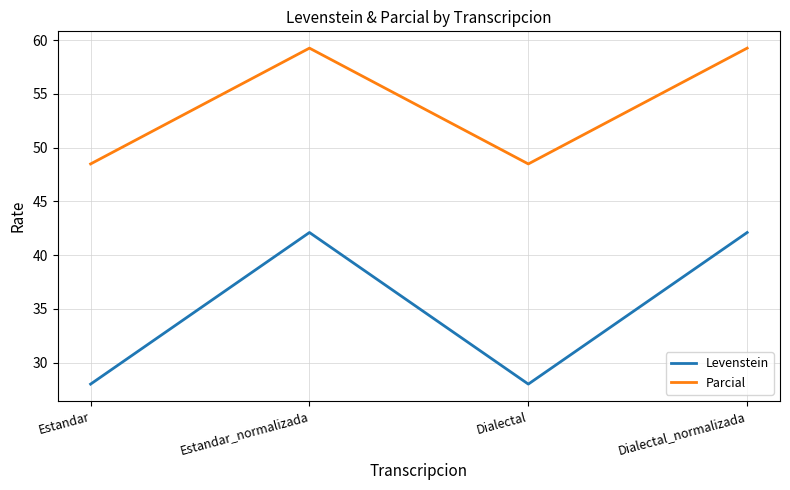

What is the sum of all Levenstein values?

140.2